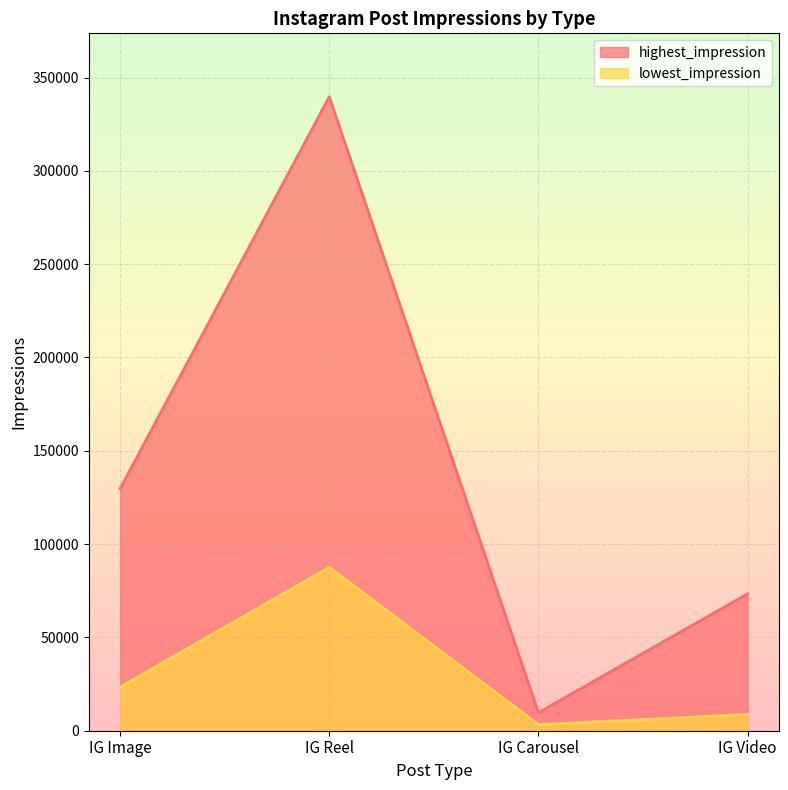

What is the sum of all lowest_impression values?

122942